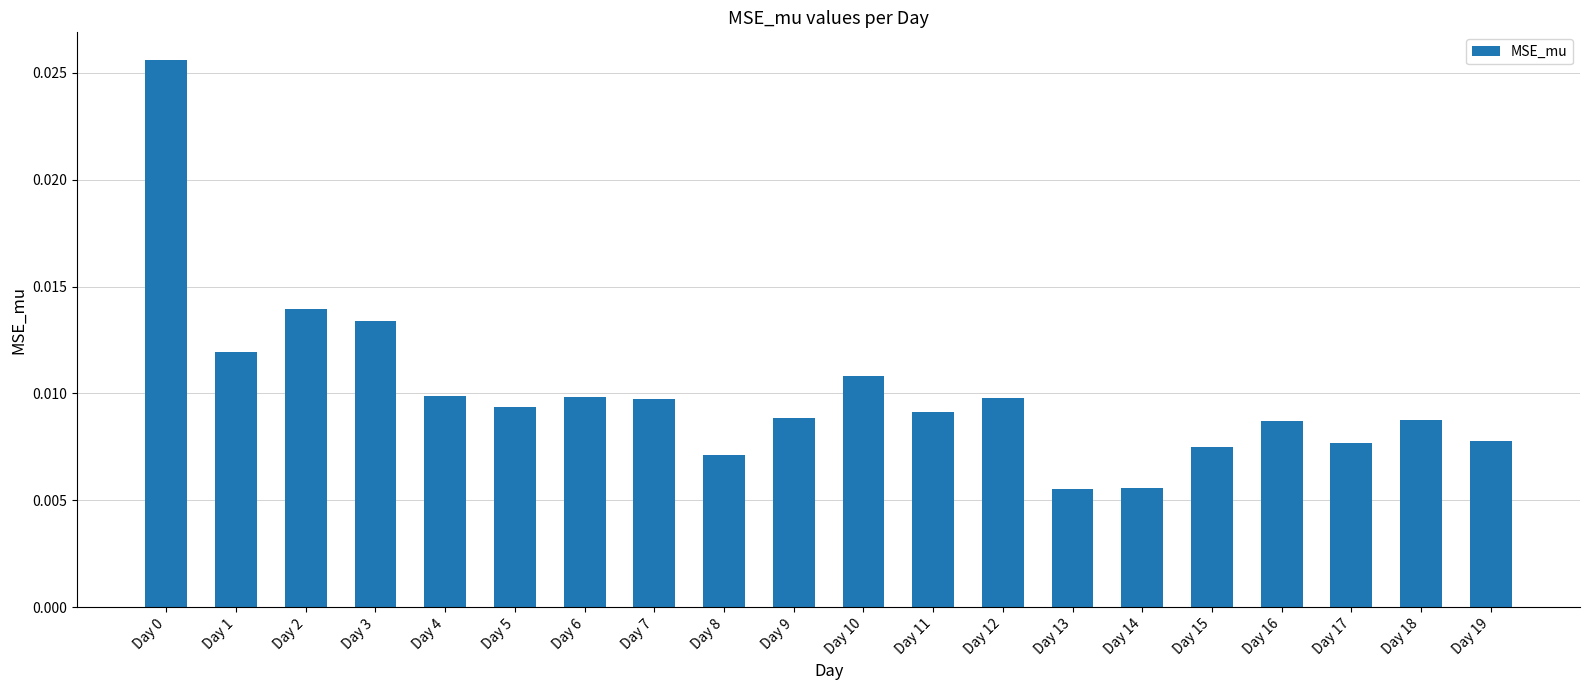

Count the values in the range 0 to 1.

20